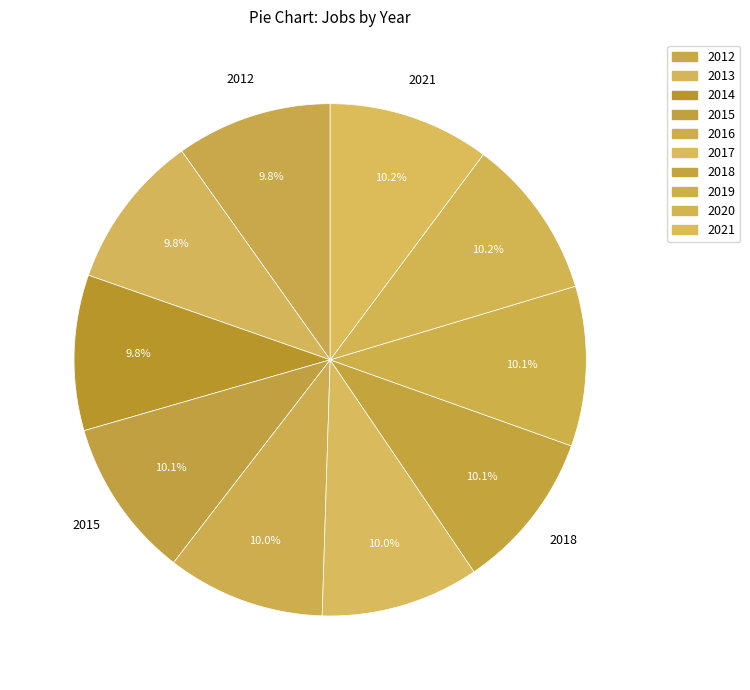

How many segments does this pie chart have?

10